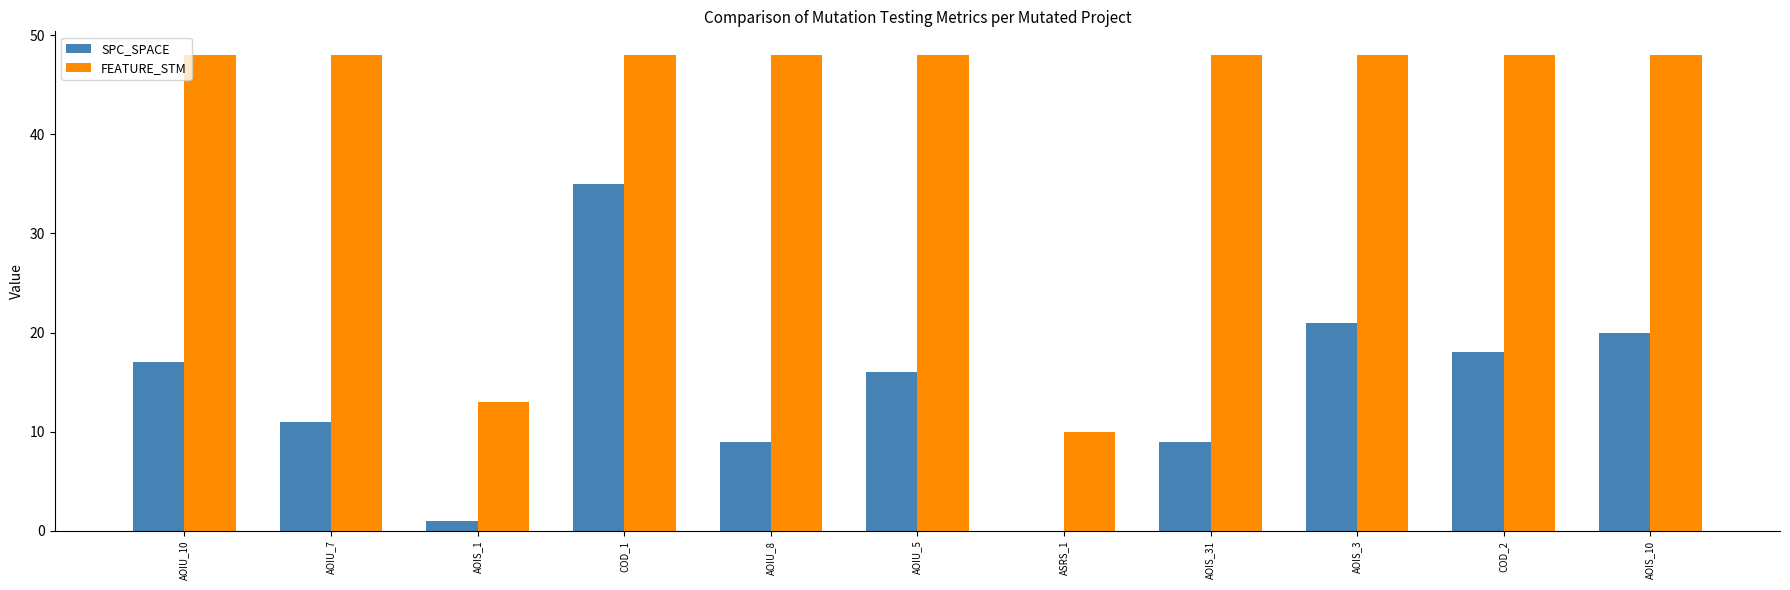

What is the sum of all SPC_SPACE values?

157